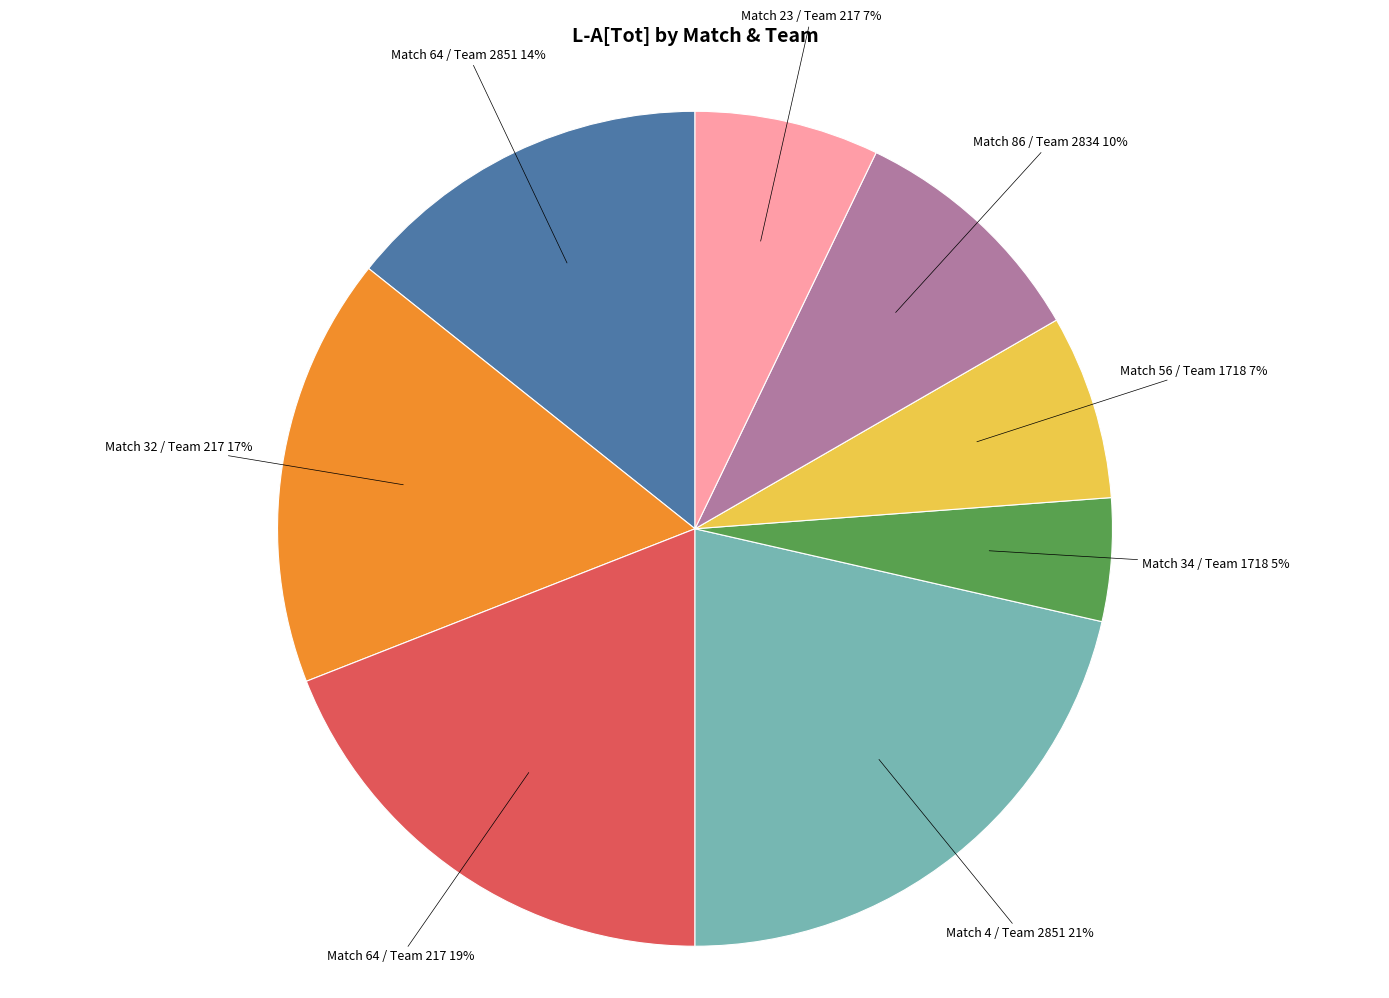

Is there any slice that represents more than half of the pie?

No